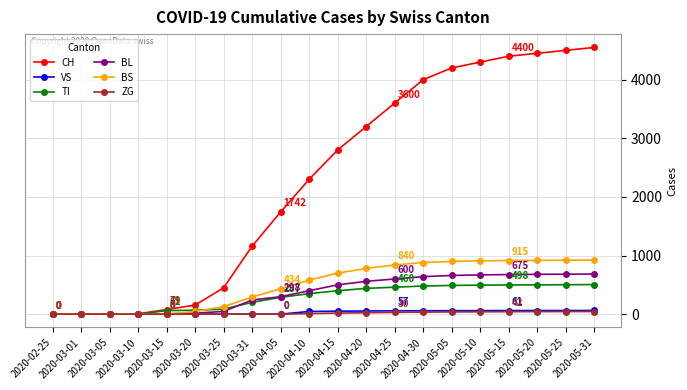

How many series are shown in this chart?

6